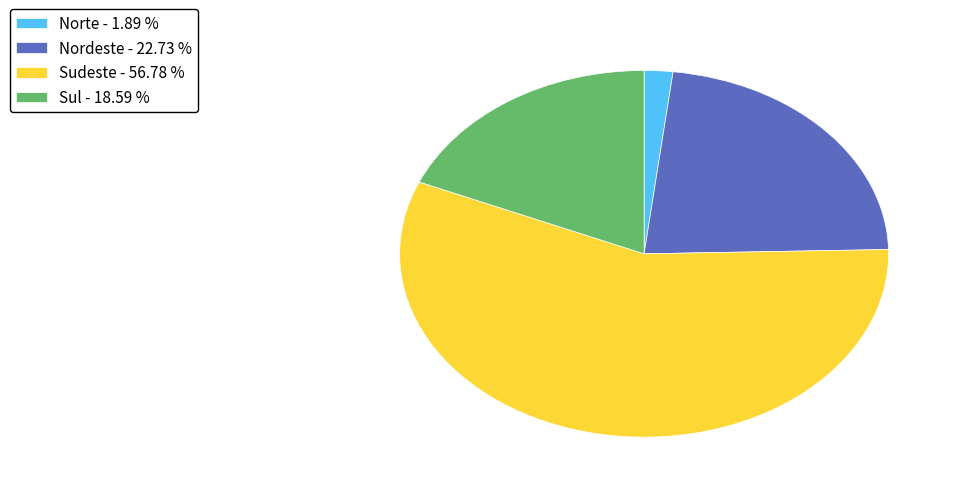

Combined, do Sudeste - 56.78 % and Sul - 18.59 % account for over 50%?

Yes